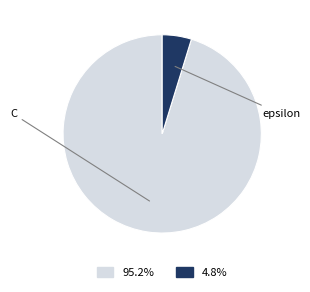

What percentage is the epsilon slice, to the nearest percent?

5%